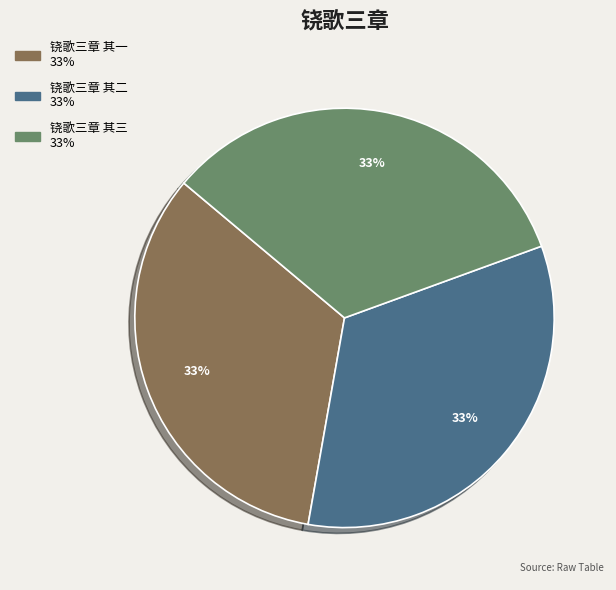

Is there a majority slice in this chart?

No